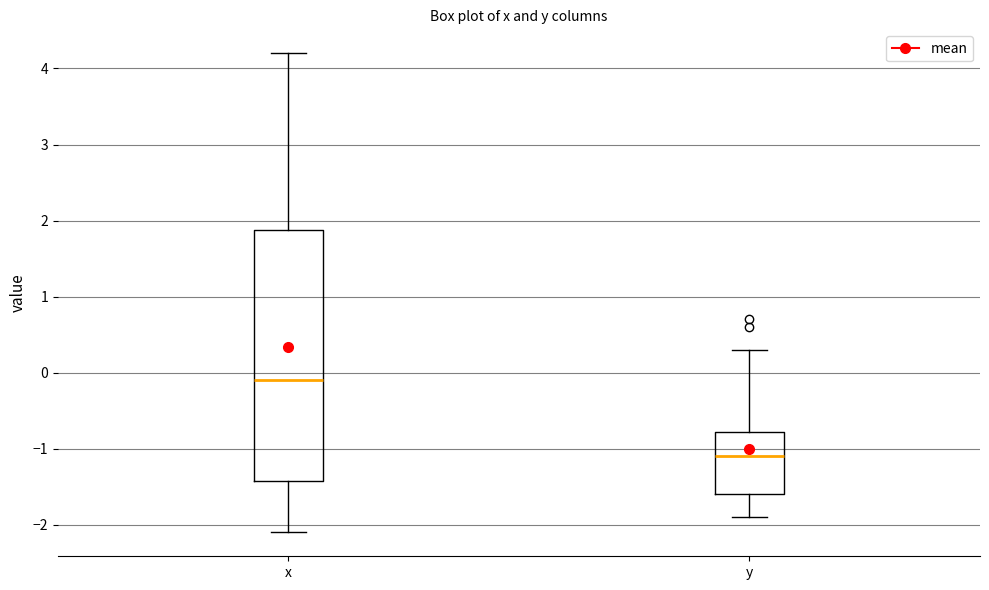

Where does the lower whisker of the box for y end on the y-axis? The values are not printed on the chart, so give them approximately, as read against the axis.

-1.9